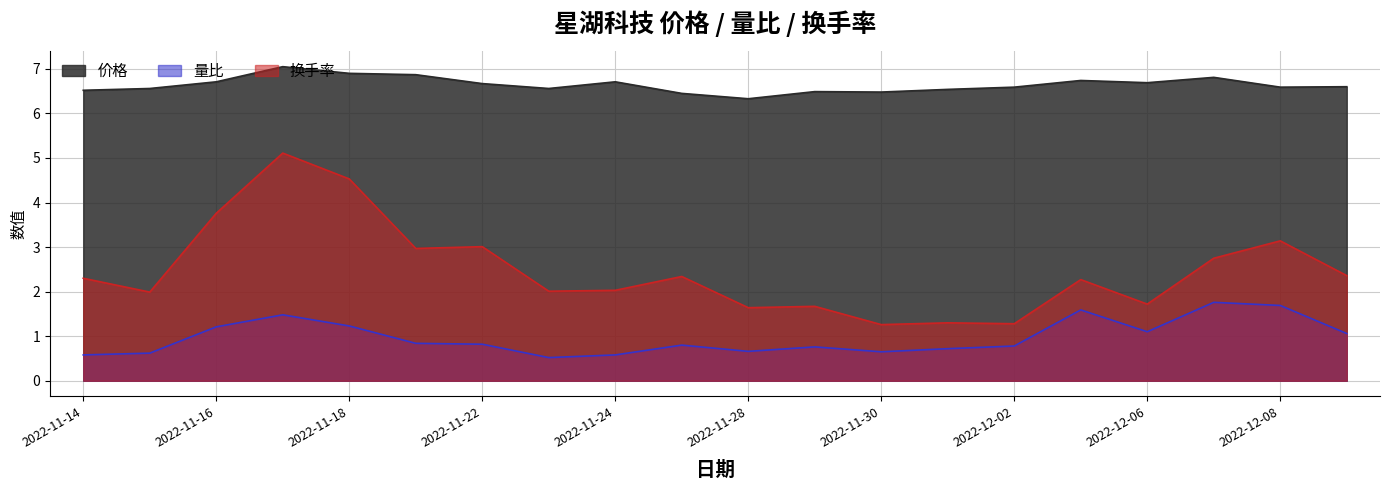

Is it true that 价格 equals 4.0 at 2022-12-01?

False